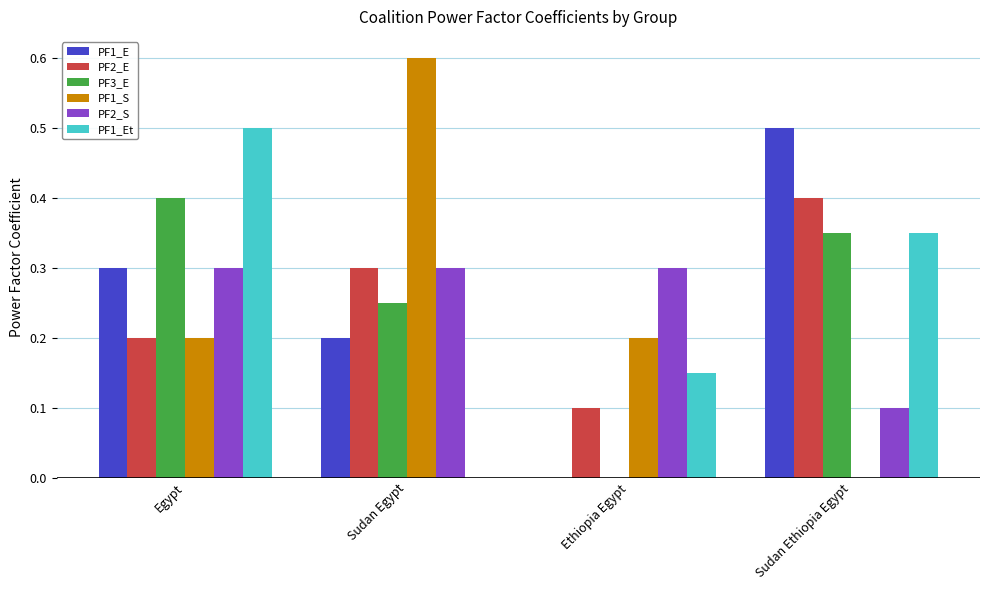

At which category is the sum across all series the highest?

Egypt